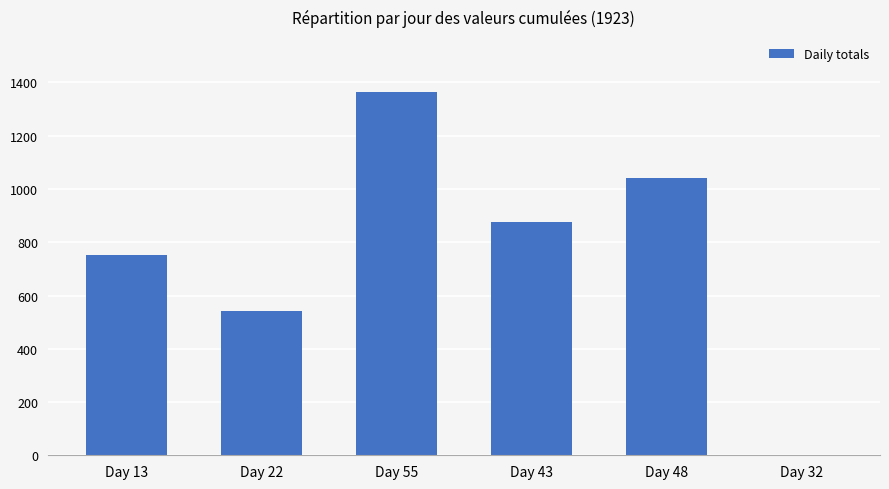

Where does the data first go above 877?

Day 55